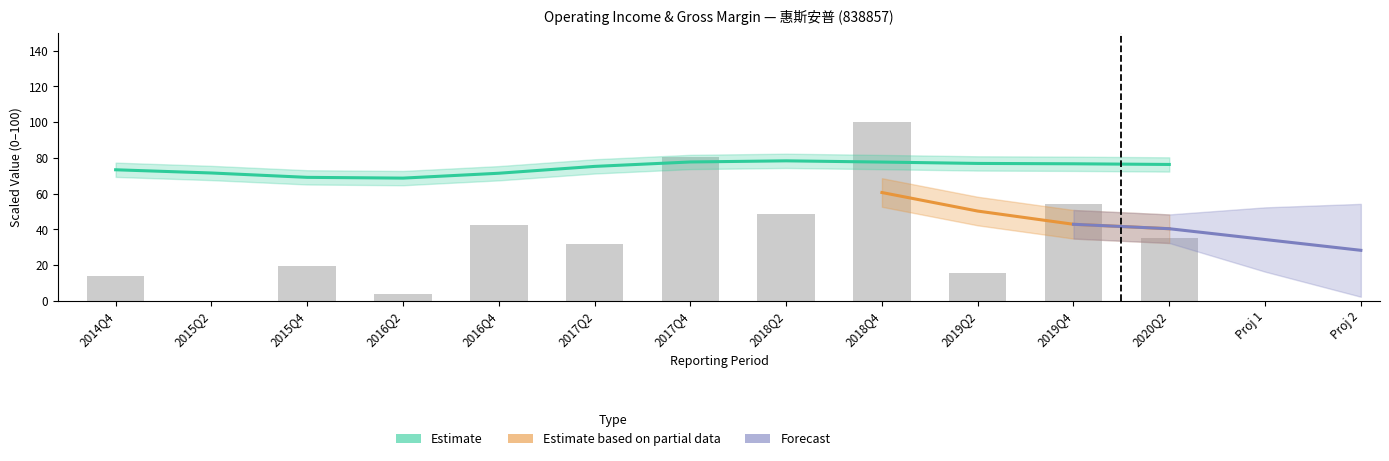

What is the difference between the maximum and minimum values?

100.0